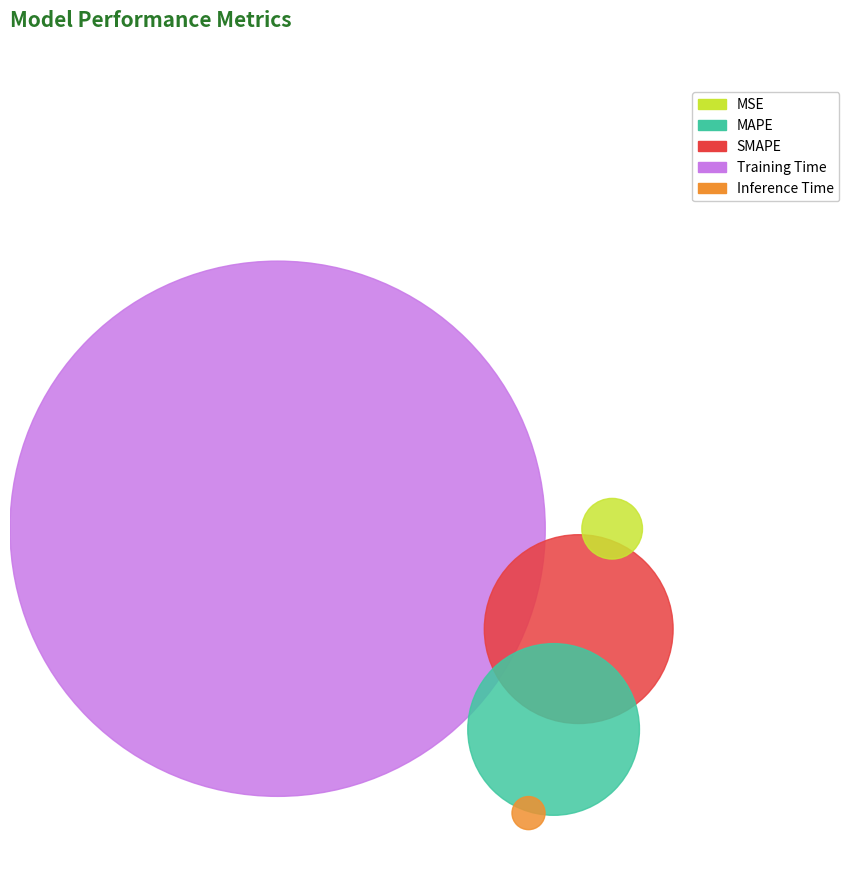

To the nearest percent, what portion does MSE represent?

1%